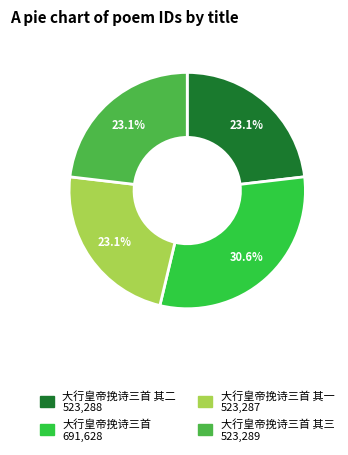

How many slices are in this pie chart?

4